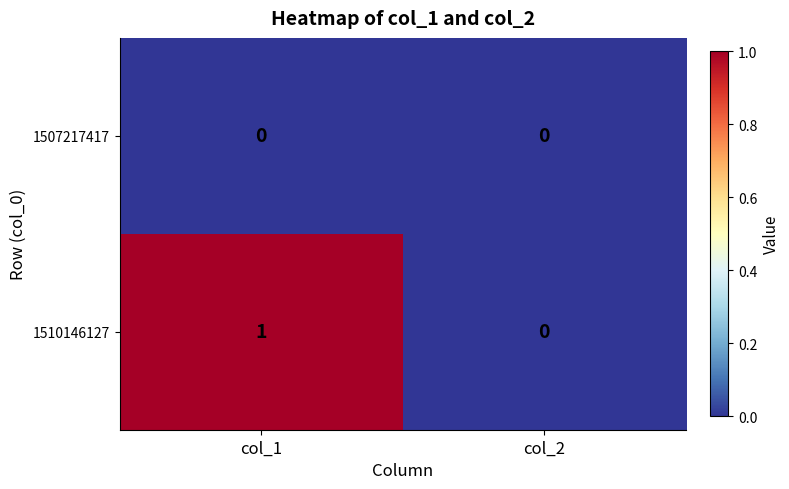

Between col_1 and col_2, which series saw the biggest shift?

1510146127